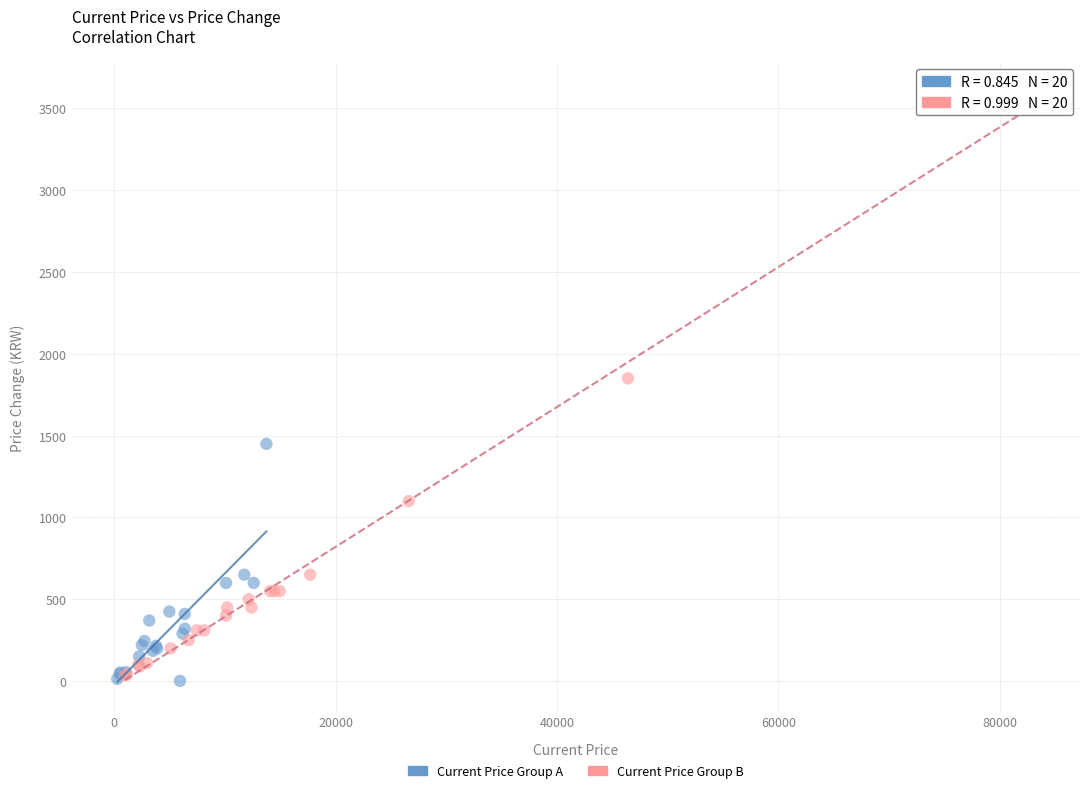

Which series contains the lowest Y value?

Current Price Group A